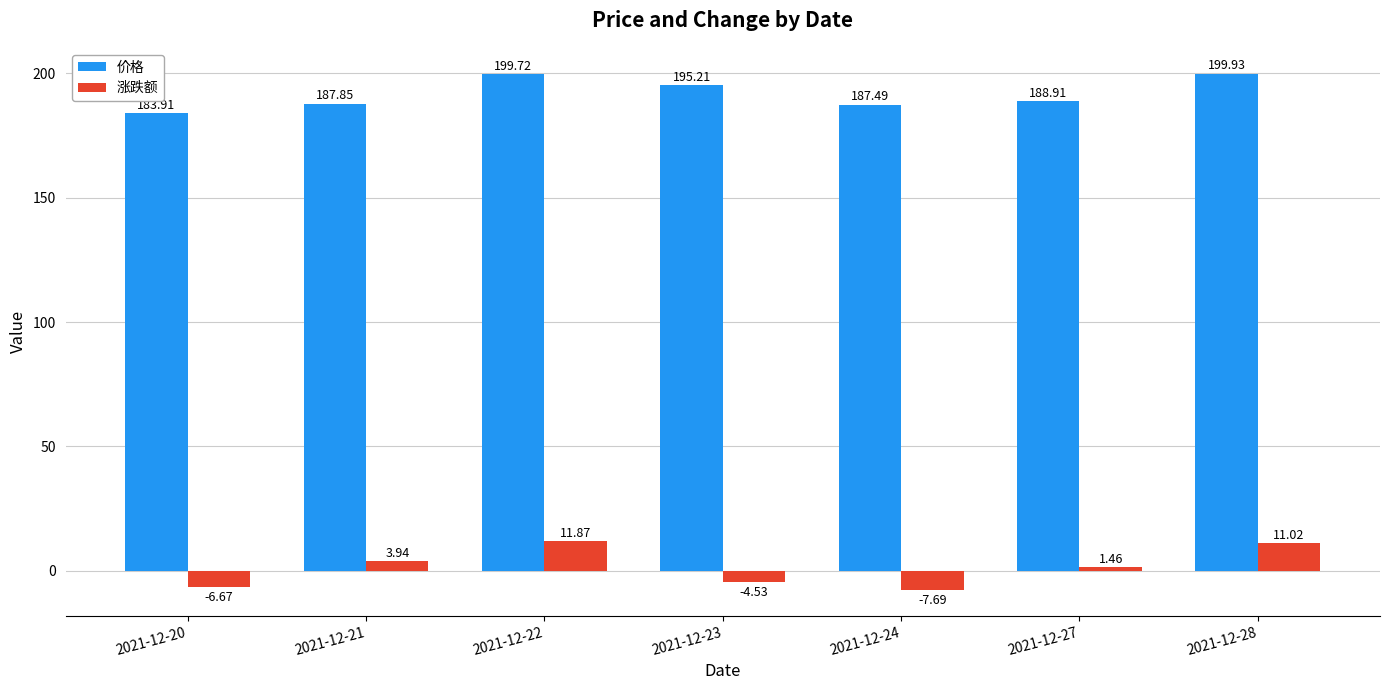

What is the maximum value for 价格?

199.9